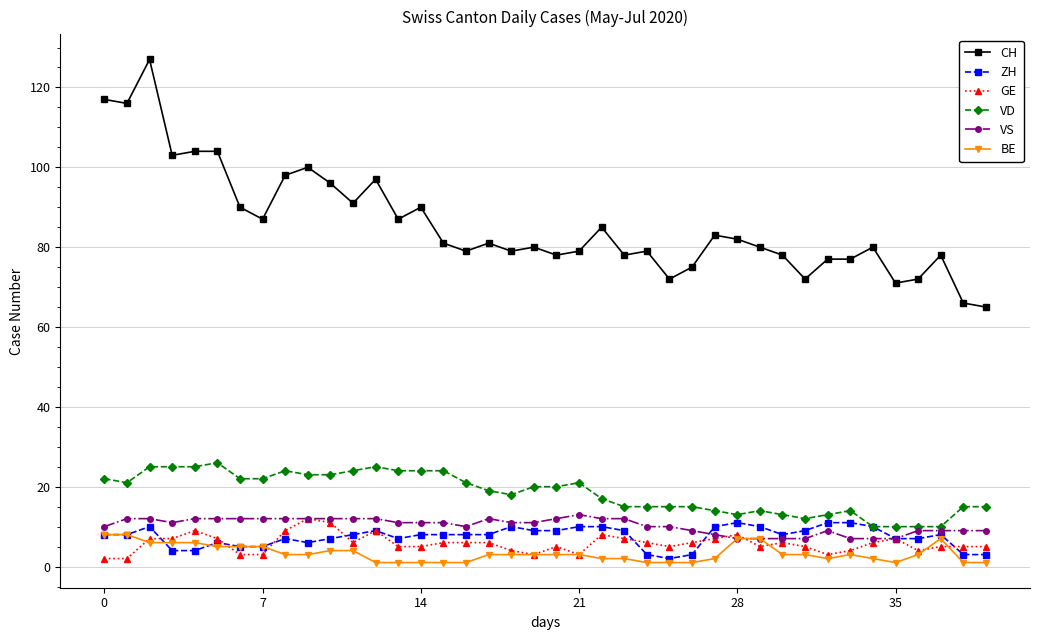

Count the number of categories in the chart.

40